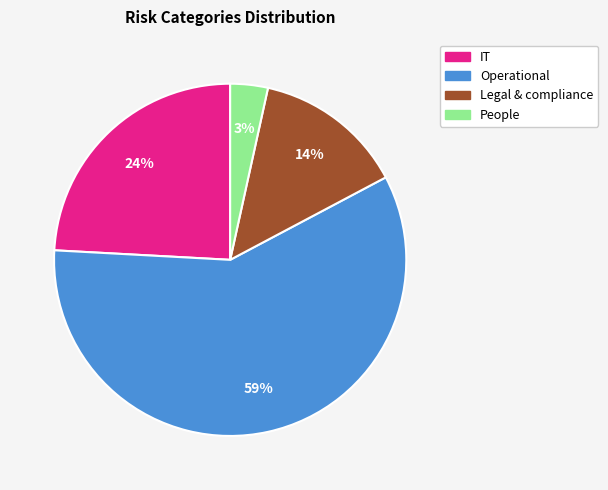

Which category has the biggest portion of the pie?

Operational